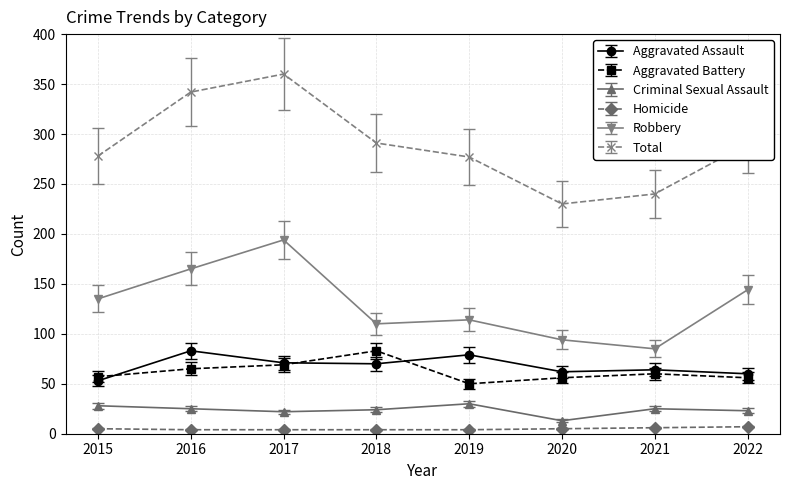

Is it true that Criminal Sexual Assault equals 24 at 2018?

True